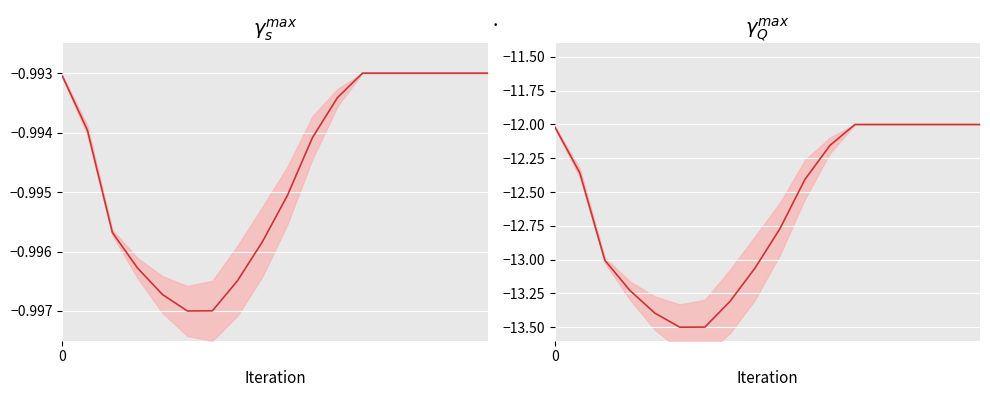

Count the number of data series in this chart.

1